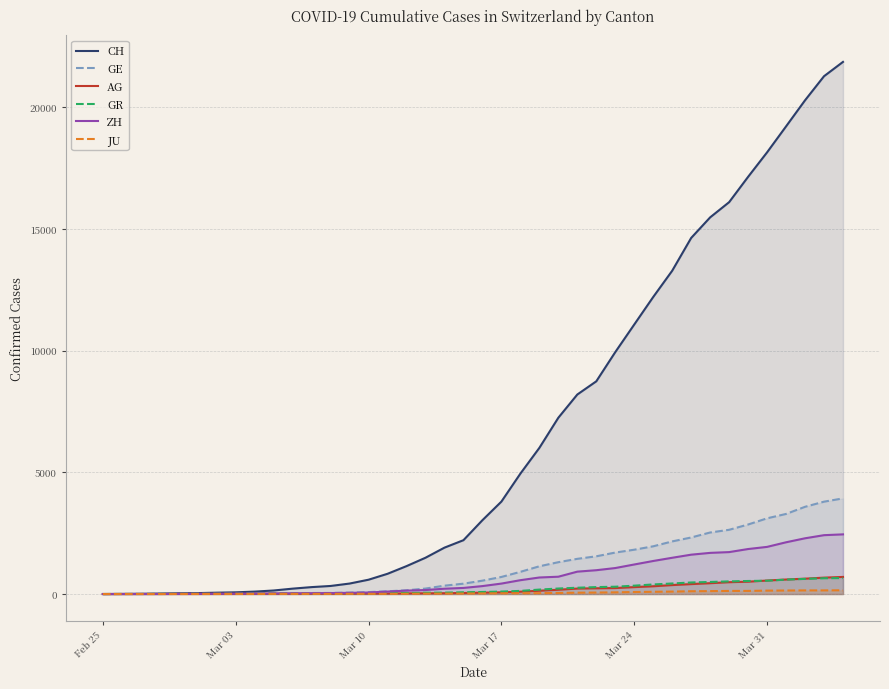

What are all the series names shown in the legend?

CH, GE, AG, GR, ZH, JU